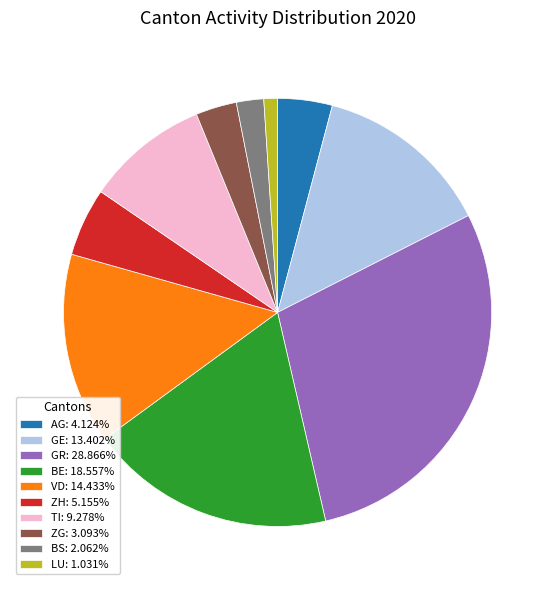

How many slices are in this pie chart?

10